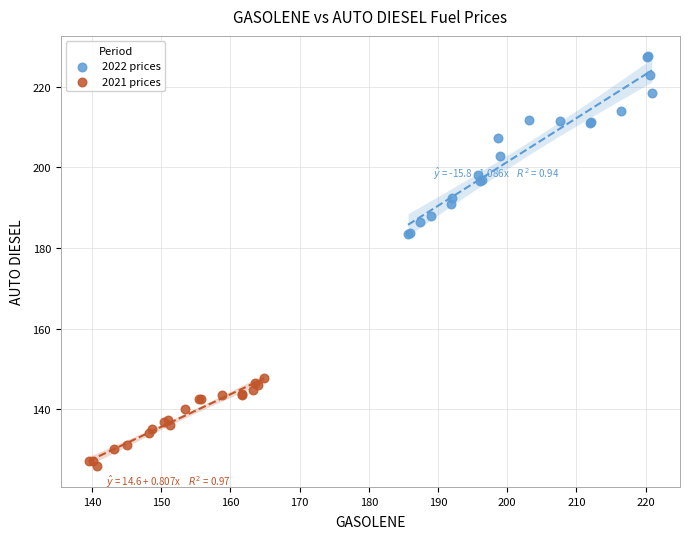

Which series contains the highest Y value?

2022 prices